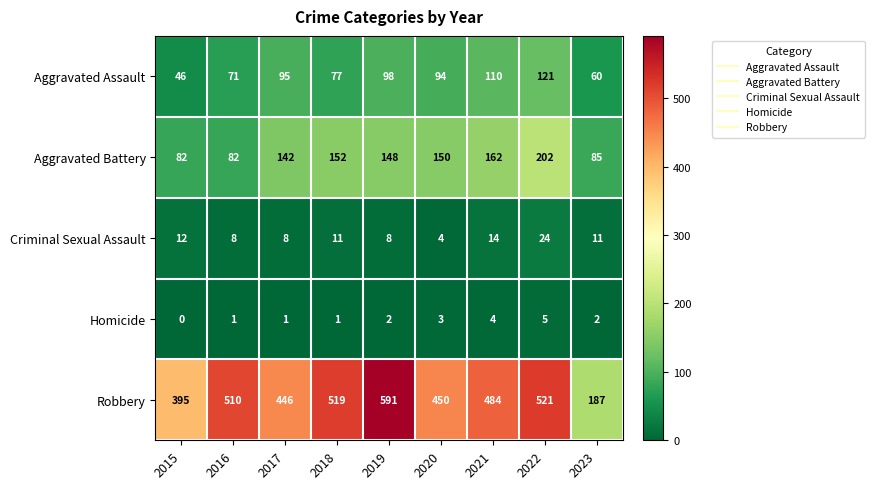

At which label is Aggravated Assault closest to 83?

2018